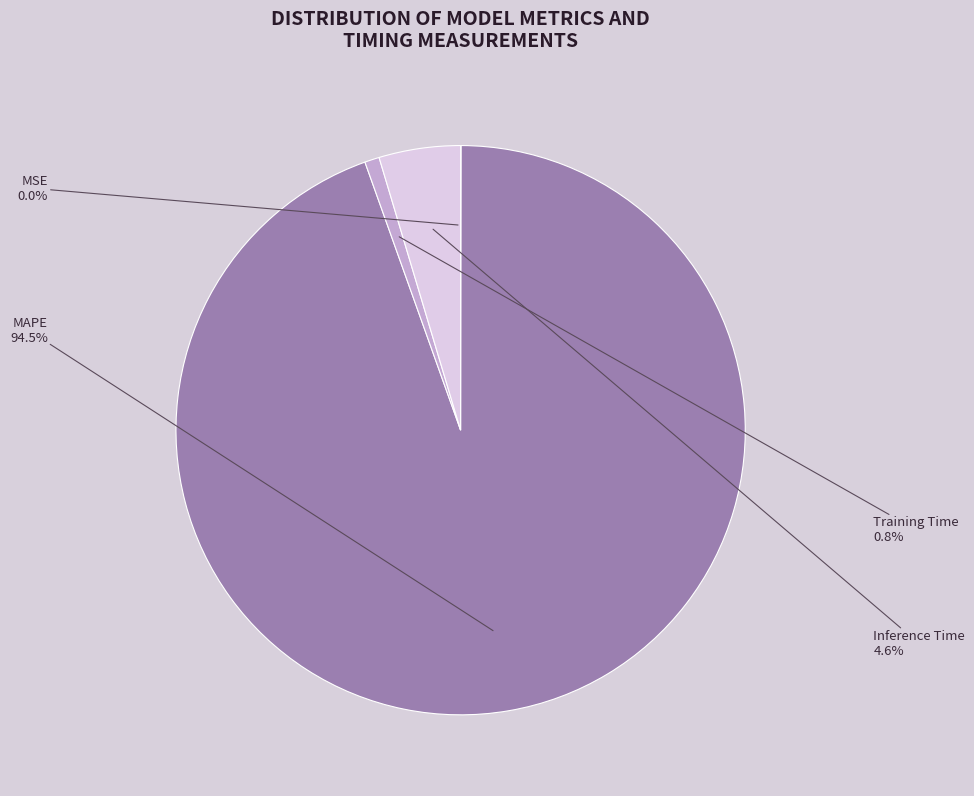

Which slice is the largest?

MAPE